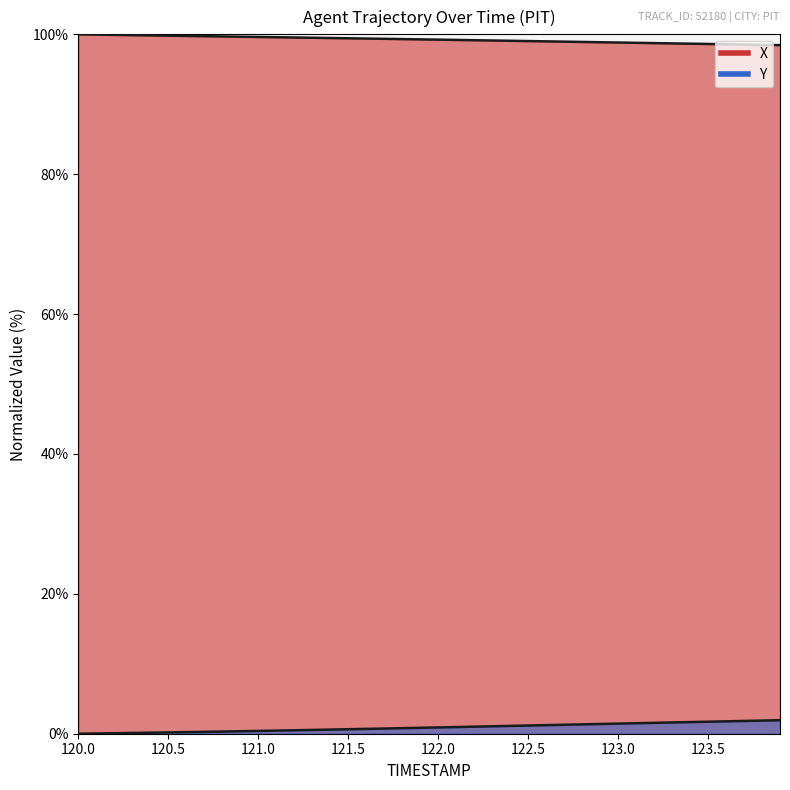

True or false: X and Y cross at least once.

False